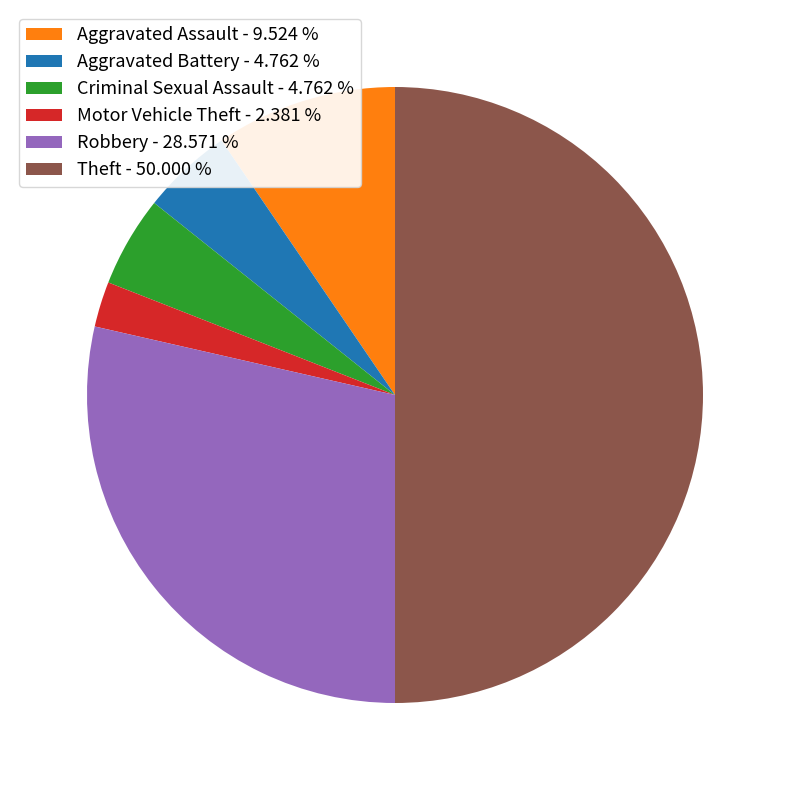

Which has a higher value, Robbery - 28.571 % or Theft - 50.000 %?

Theft - 50.000 %